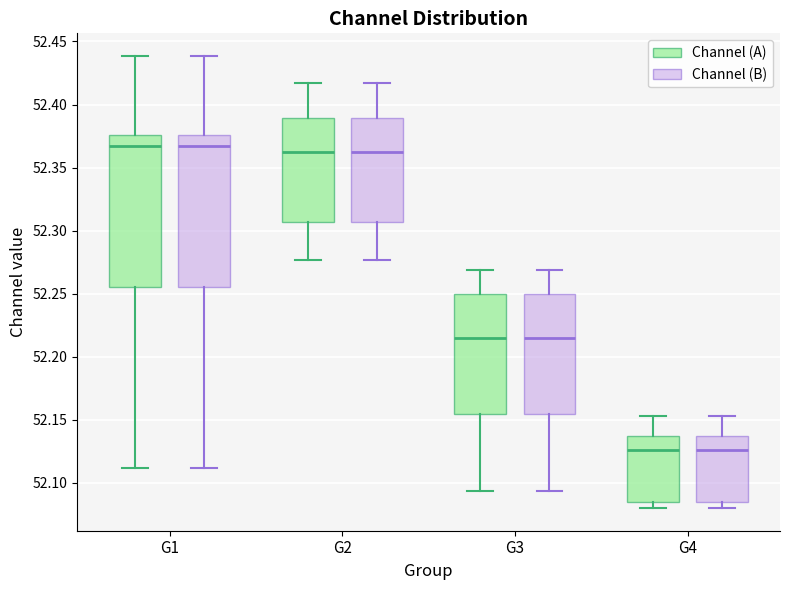

Where is the lower edge of the box for G4 (Channel (A)) on the y-axis? The values are not printed on the chart, so give them approximately, as read against the axis.

52.085